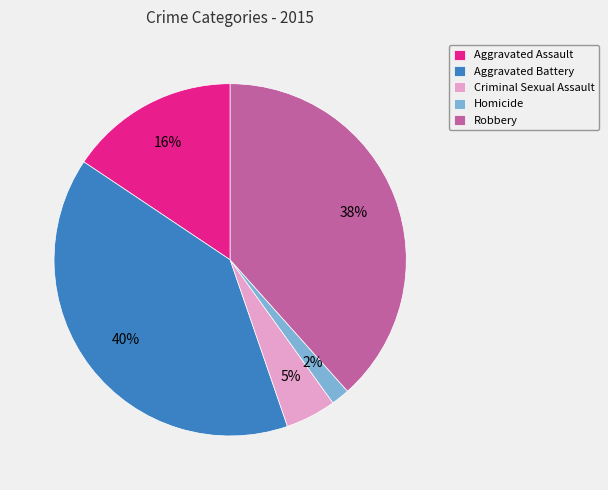

Which slice is the largest?

Aggravated Battery